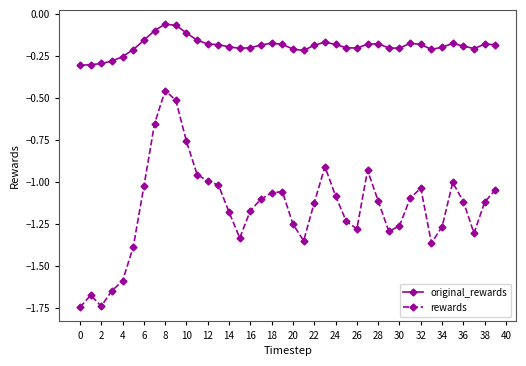

What is the difference between the maximum and second lowest values in the rewards series?

1.3